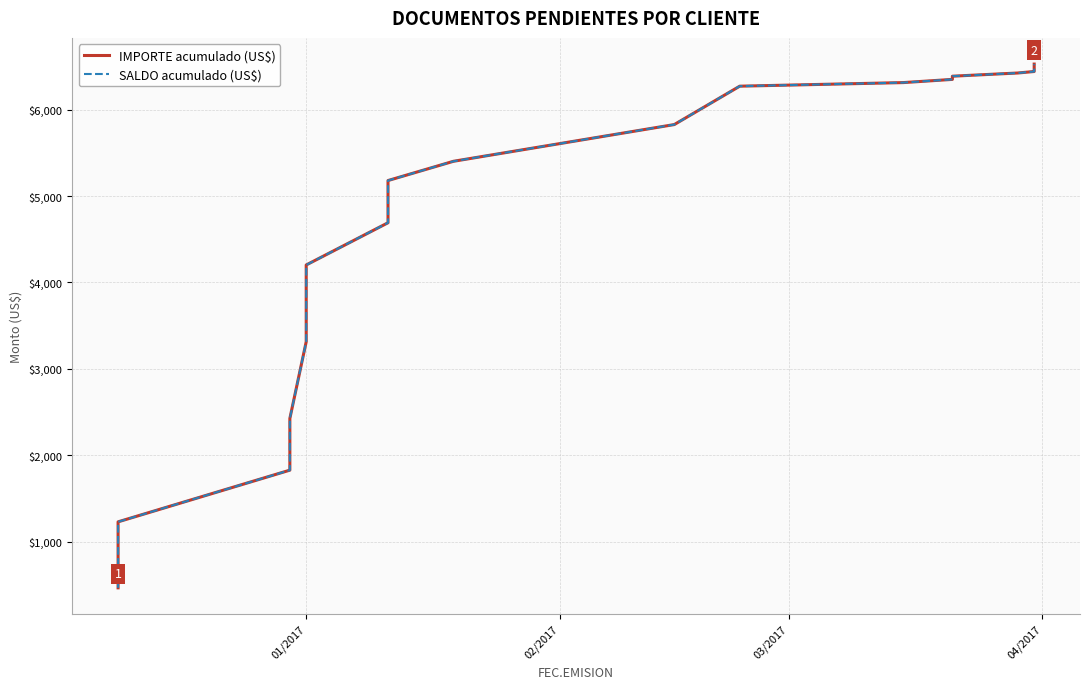

What are all the series names shown in the legend?

IMPORTE acumulado (US$), SALDO acumulado (US$)